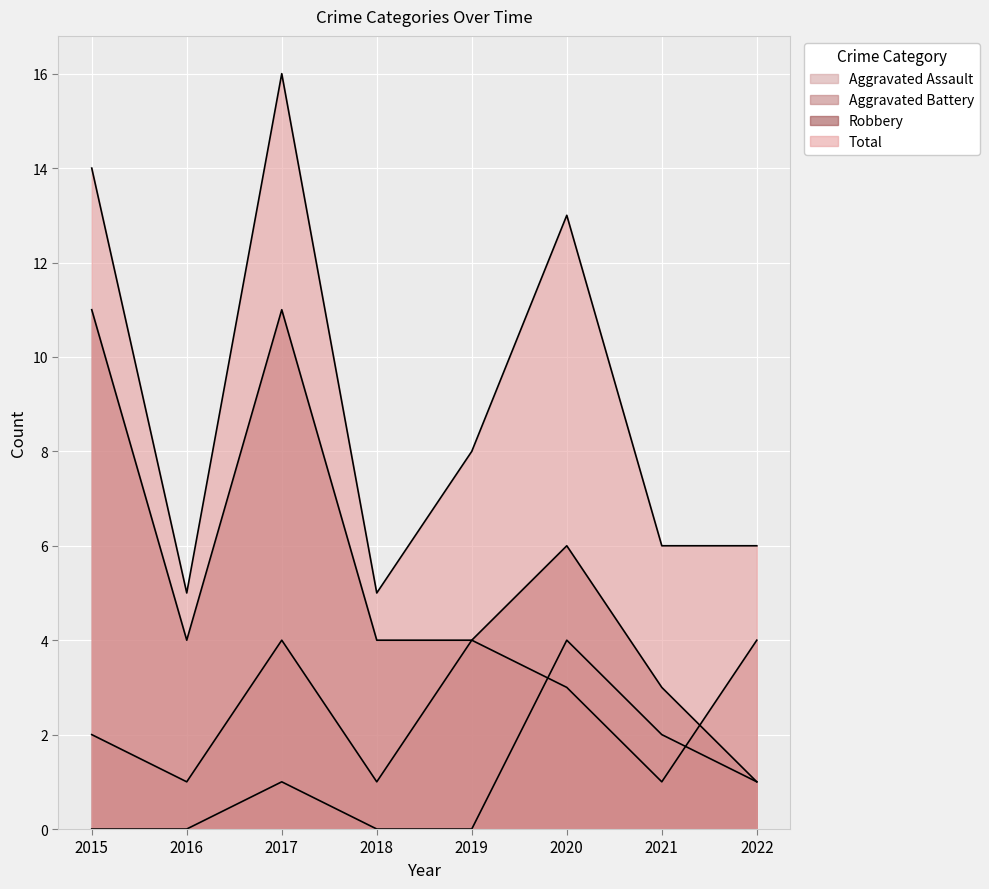

Does the chart display data point markers on the line(s)?

No